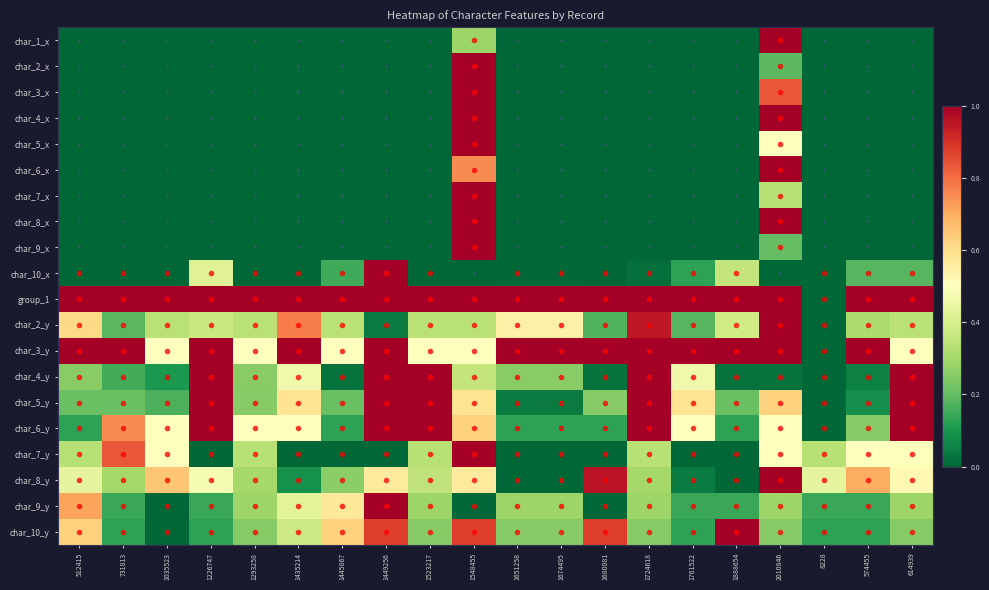

What is the maximum value shown in the chart?

1.0